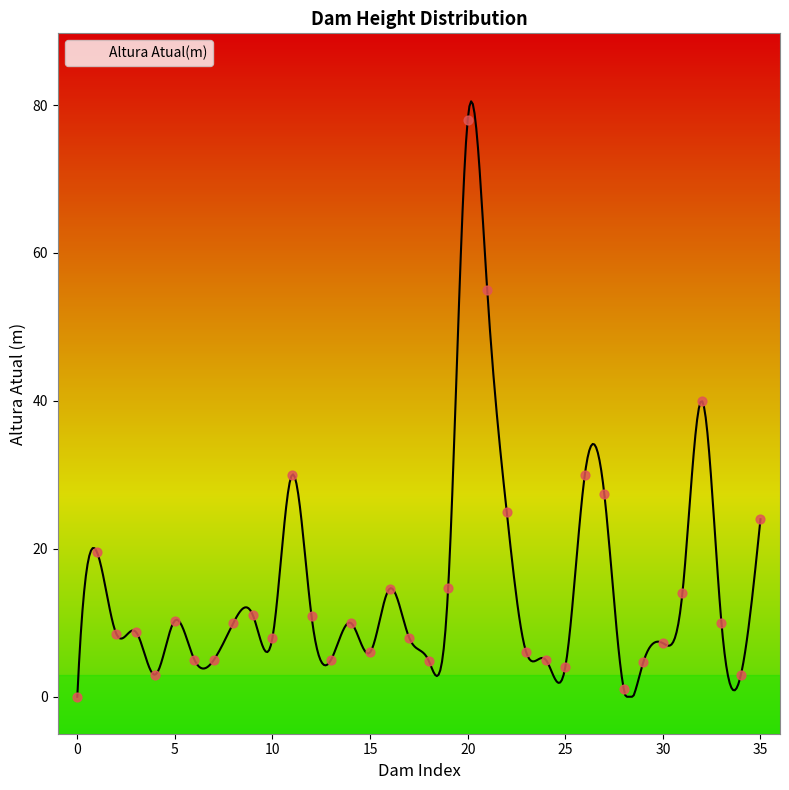

Which has a higher value, 14 or 9?

9